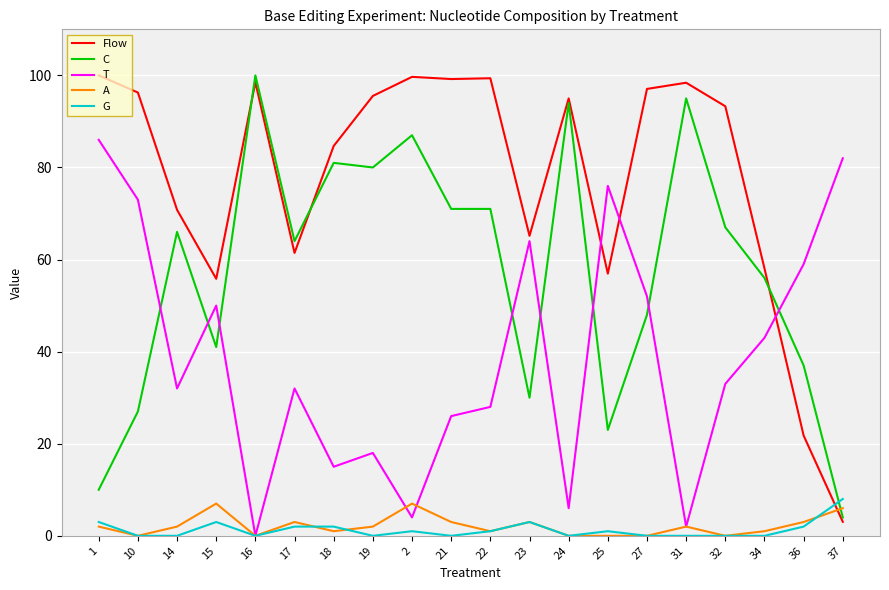

What is the approximate value of C at 10?

27.0